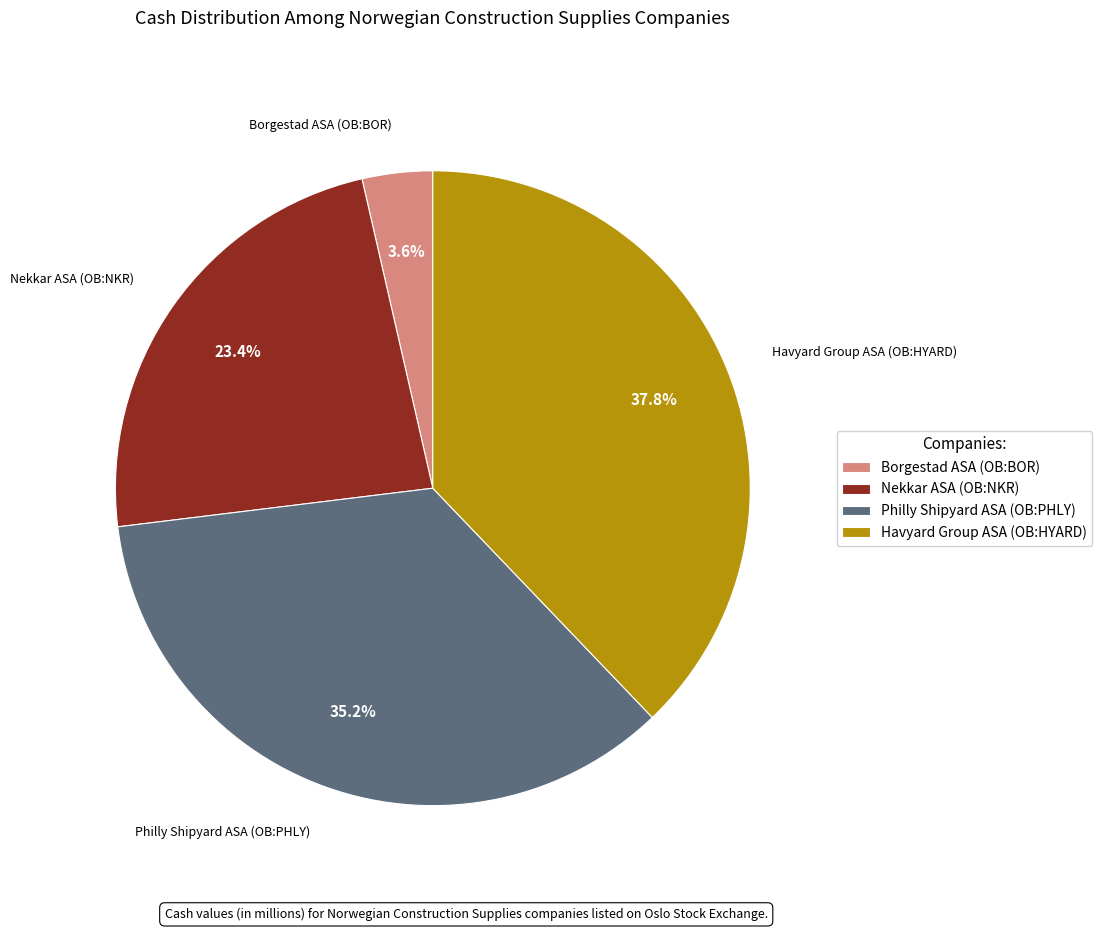

Combined, do Nekkar ASA (OB:NKR) and Philly Shipyard ASA (OB:PHLY) account for over 50%?

Yes